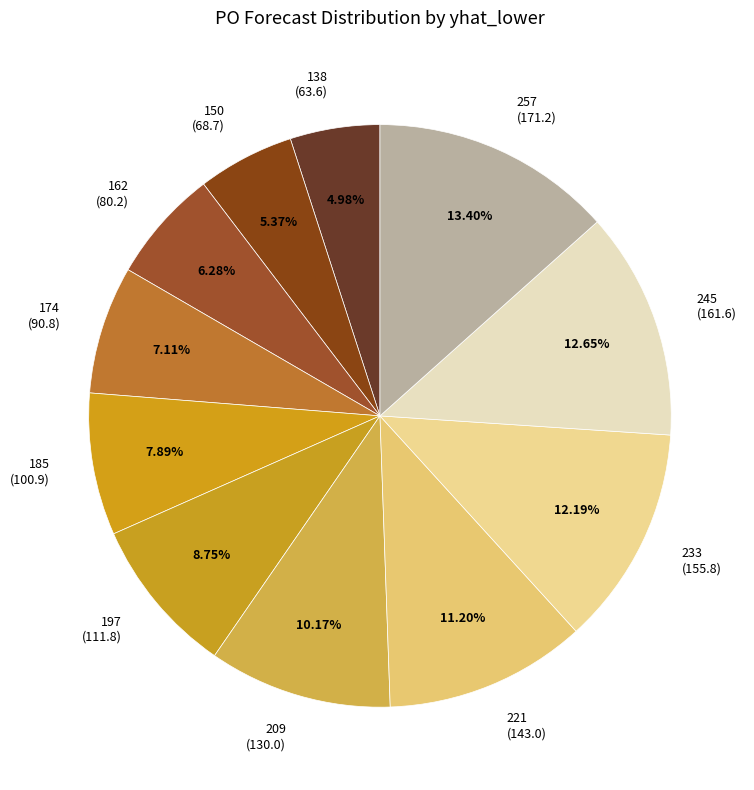

What is the total percentage of 197 and 150?

14.1%